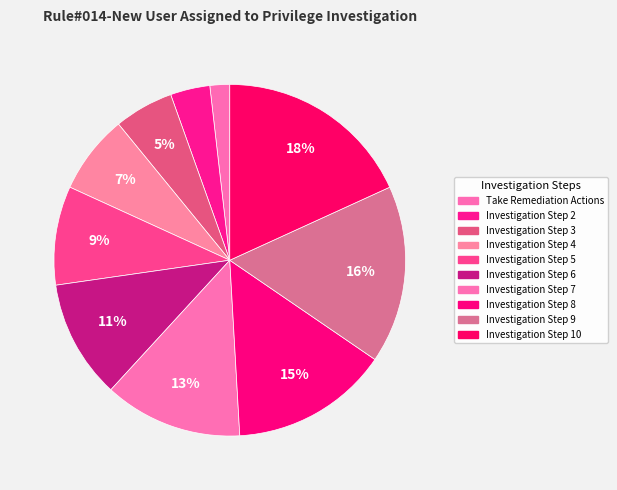

How many slices are in this pie chart?

10